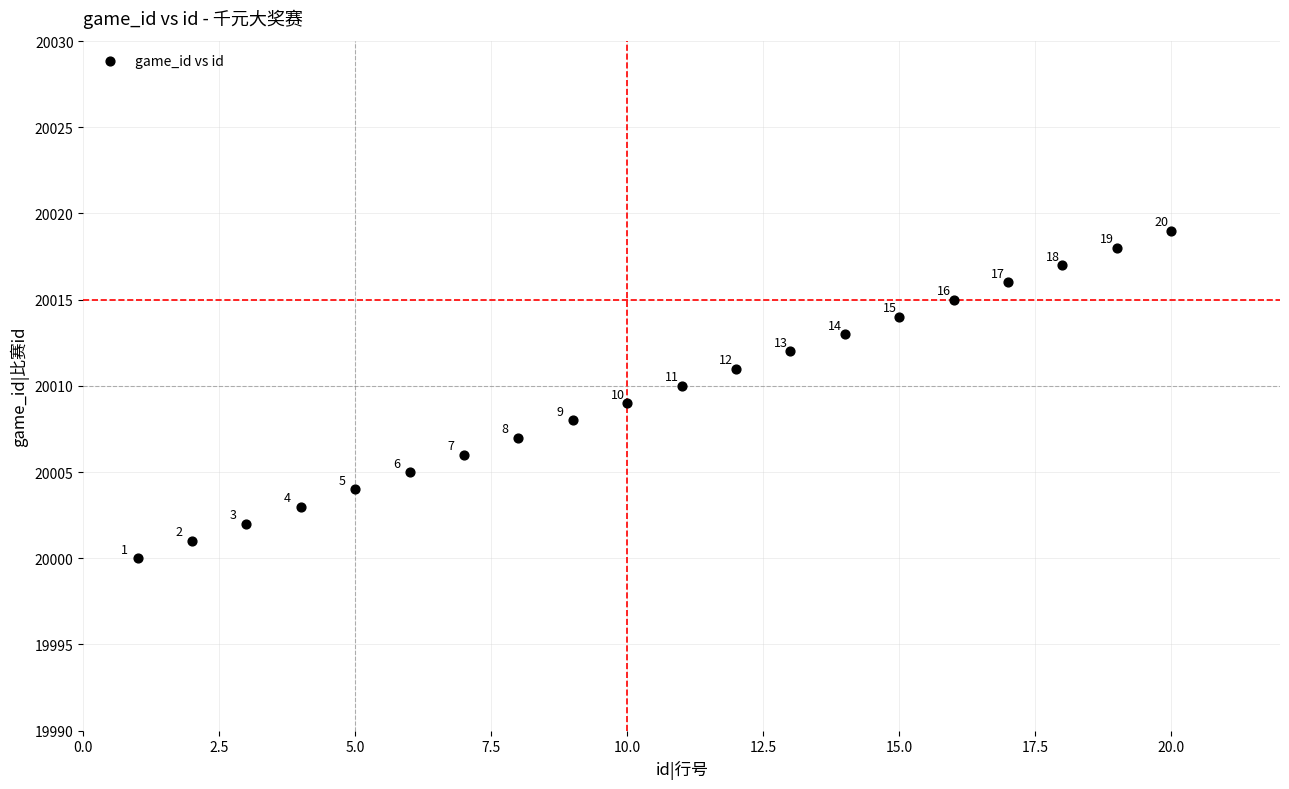

What Y value in the scatter plot is closest to 20009?

20009